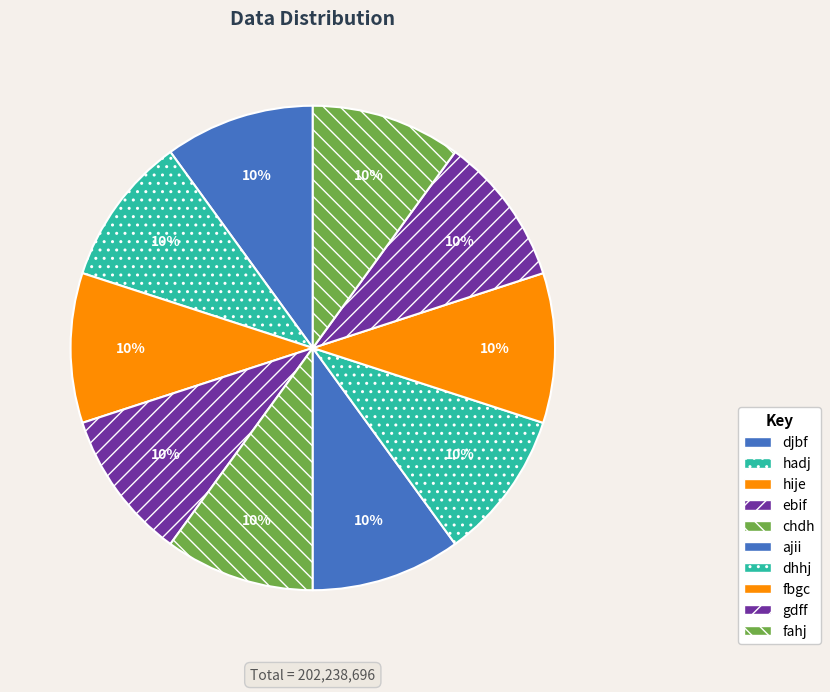

Is there a majority slice in this chart?

No